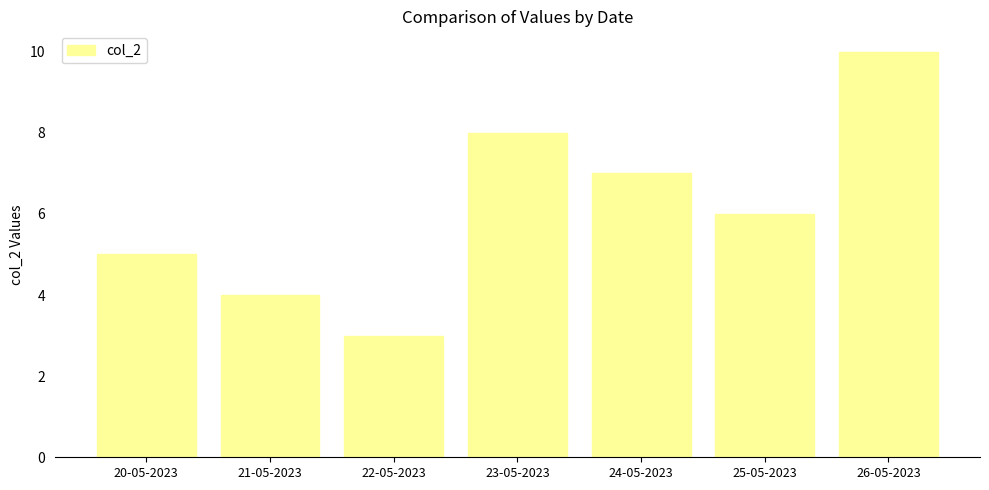

What is the sum of all values?

43